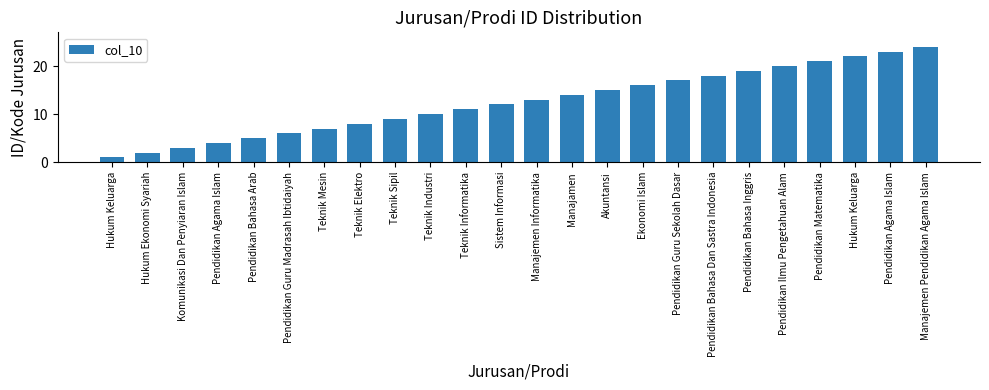

How many data points are less than 13?

12